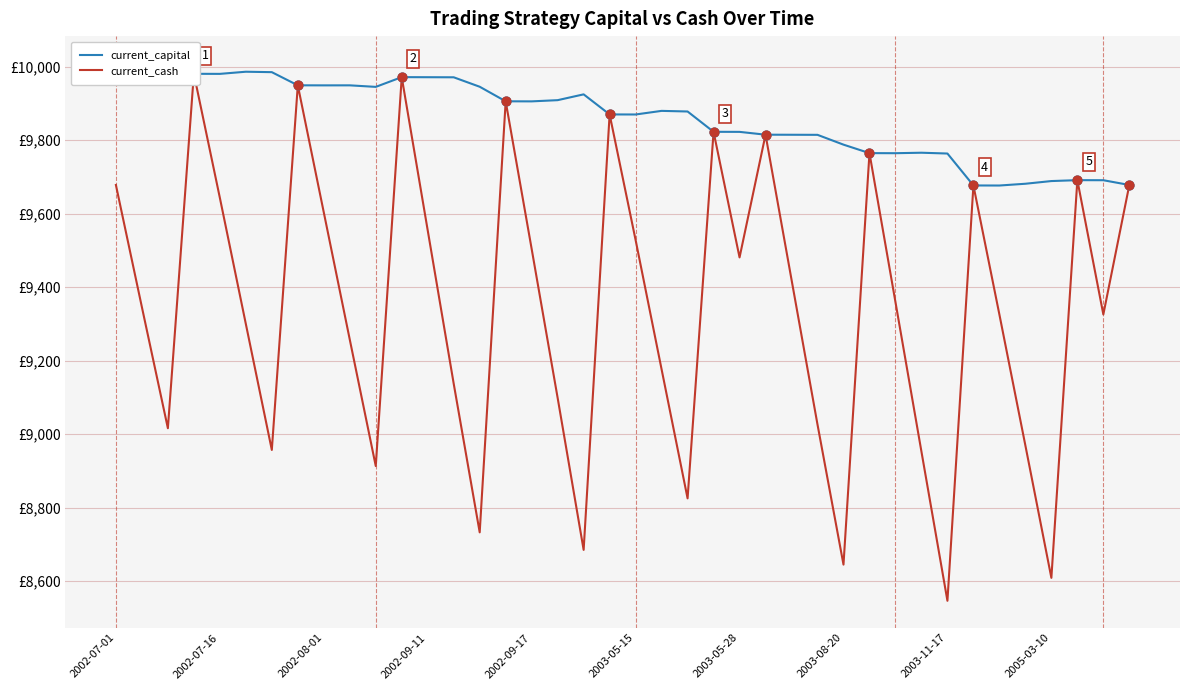

Which series has the largest total across all categories?

current_capital